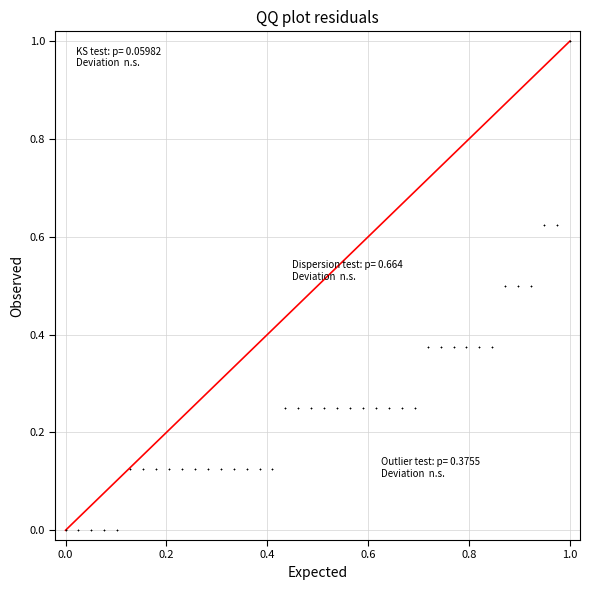

What is the range of X values (max minus min)?

1.0